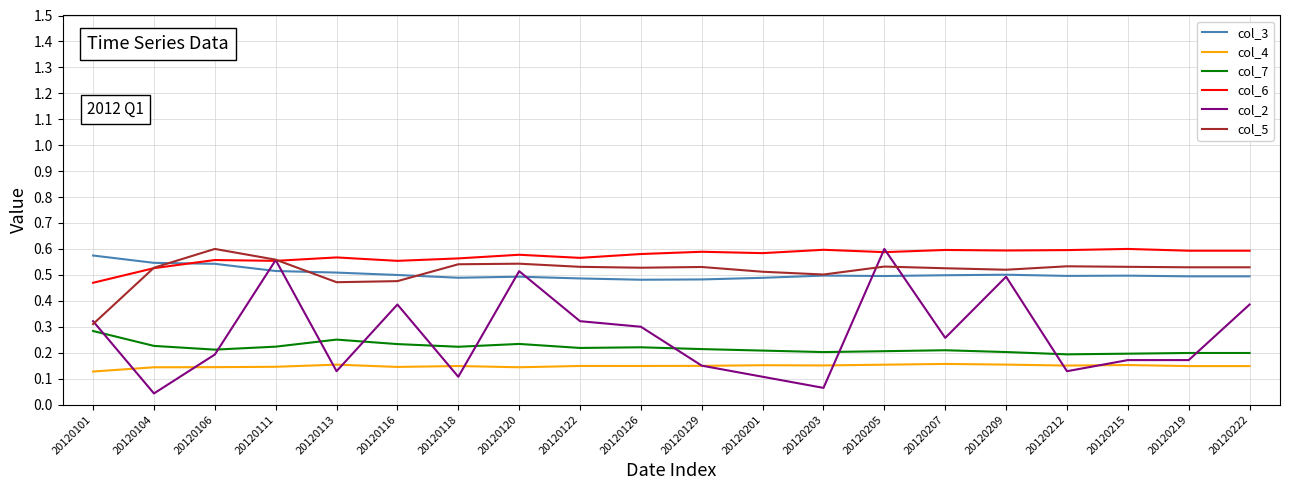

The col_3 series shows 0.5 at 20120122. True or false?

True